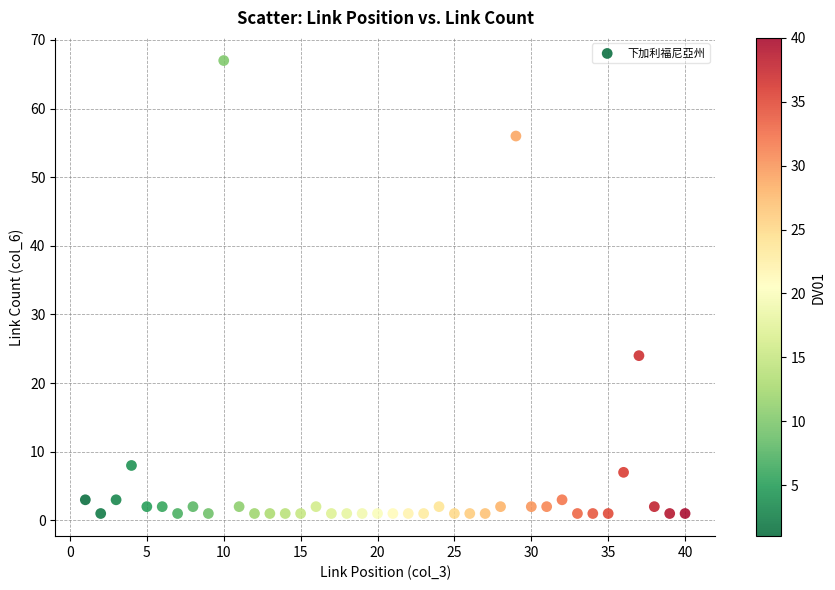

What Y value in the scatter plot is closest to 34?

24